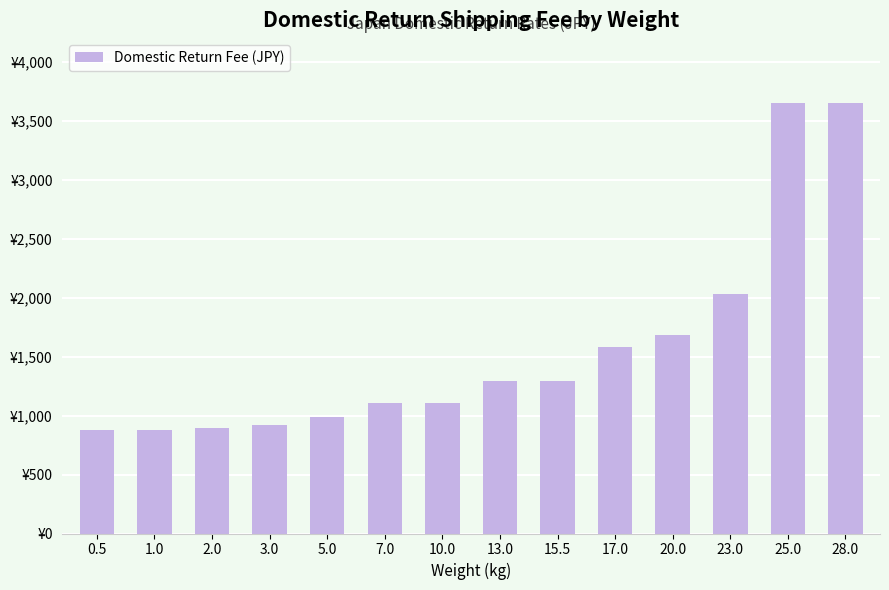

Are the bars horizontal?

No